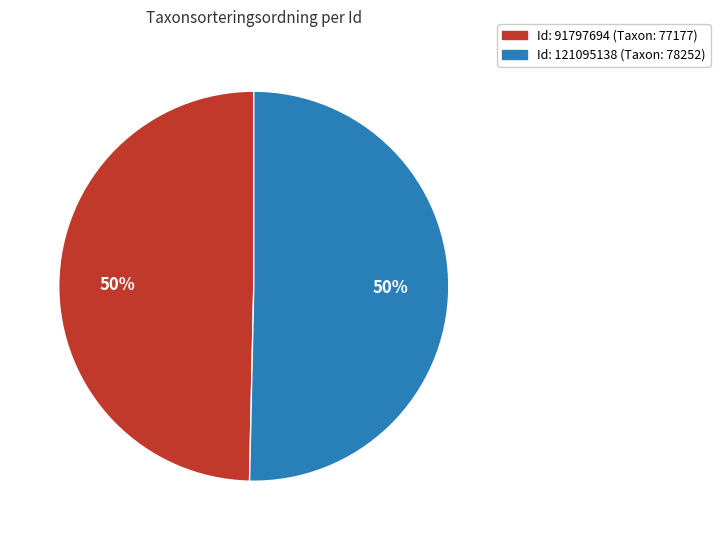

To the nearest percent, what is the average slice percentage?

50%